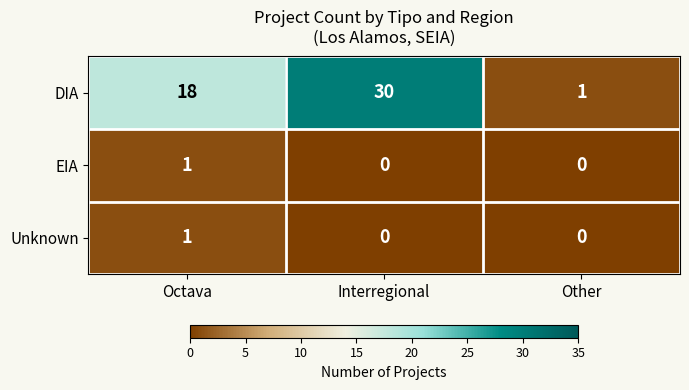

How many DIA values are between 1 and 30?

3